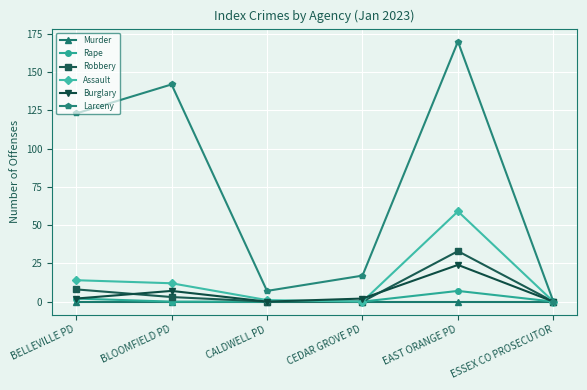

What is the label of the 2nd point from the right?

EAST ORANGE PD